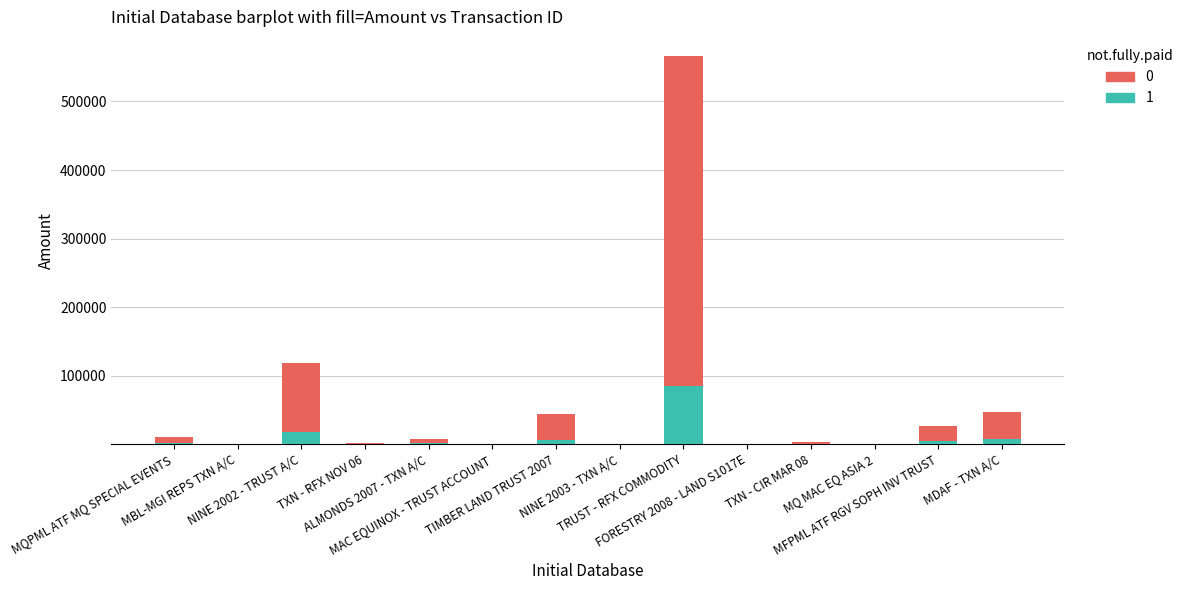

How many data points does each series have?

14